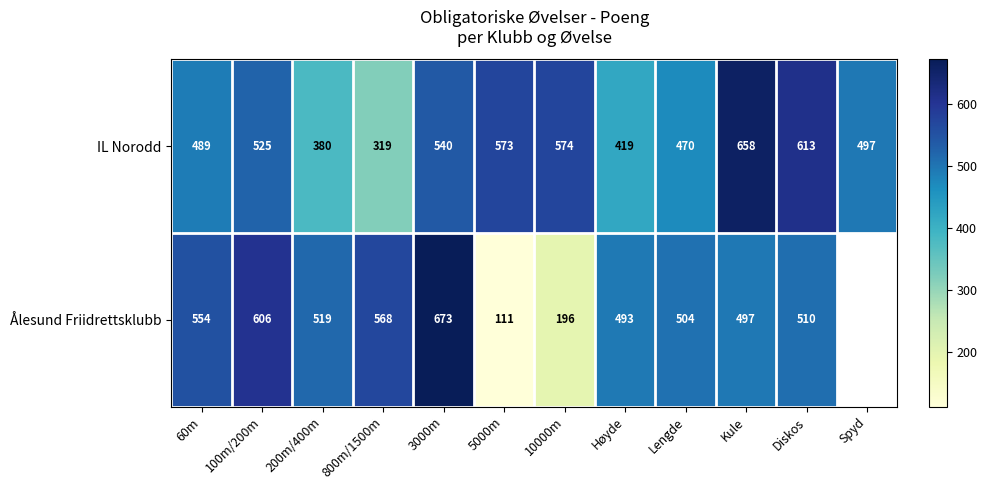

At which label is IL Norodd closest to 488?

60m